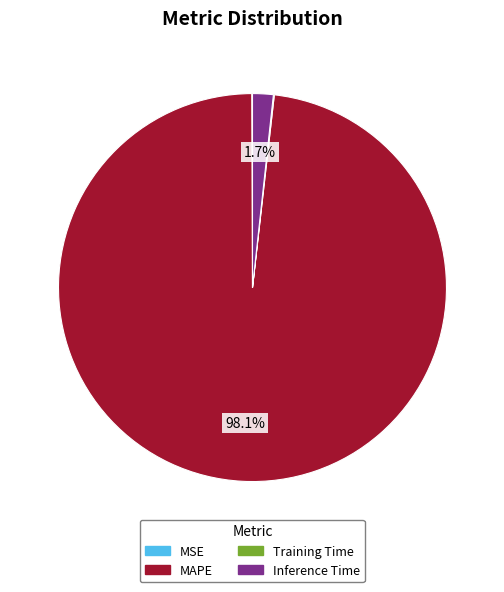

How much of the chart is everything except MAPE?

1.9%